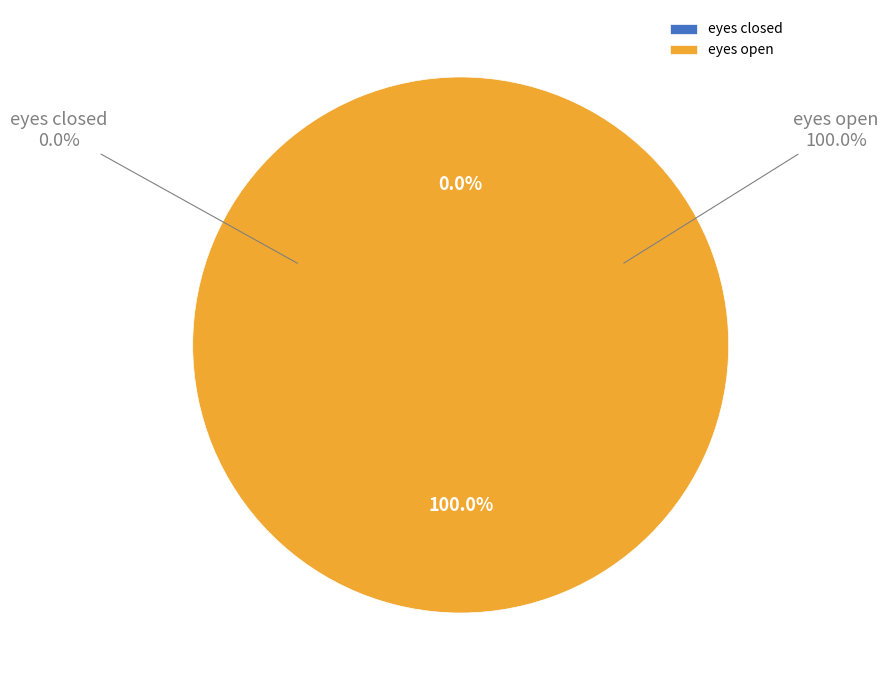

Which category has the smallest portion of the pie?

eyes closed